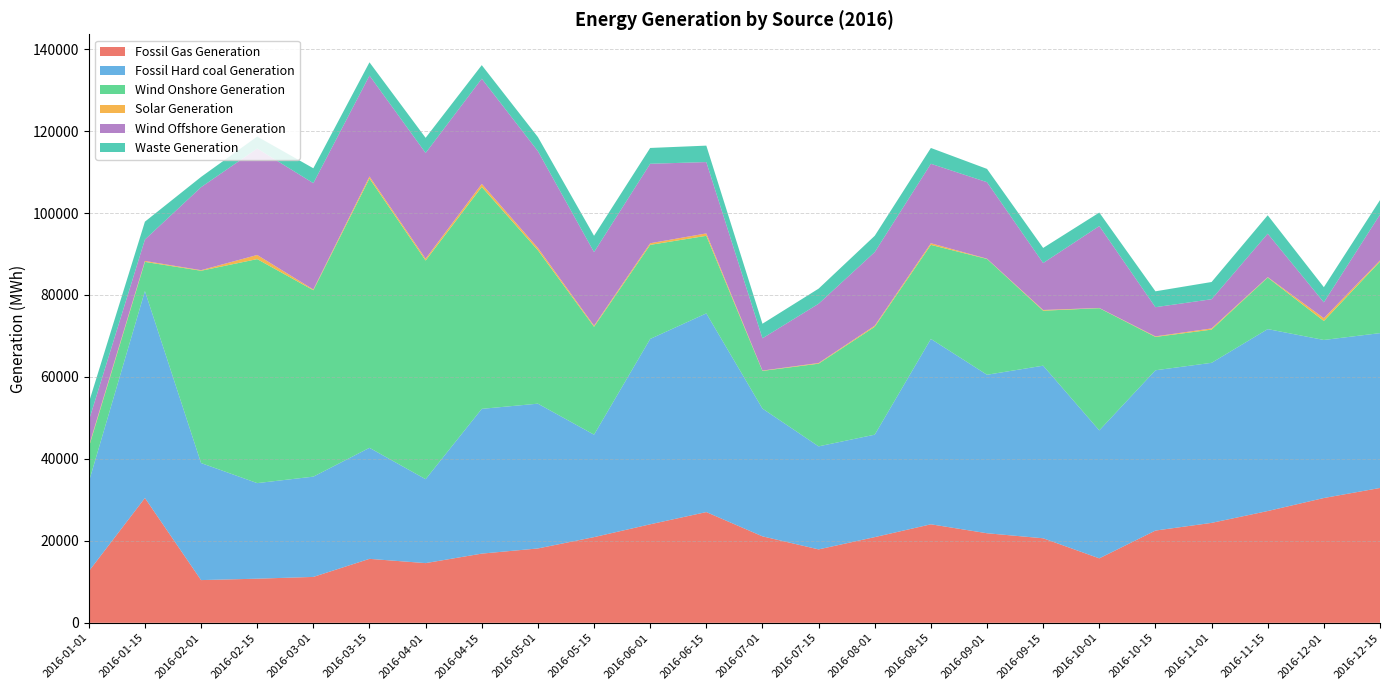

Reading left to right, what are all the values shown in this chart?

Fossil Gas Generation: 12575	30462	10425	10768	11200	15608	14569	16887	18145	20911	24039	27023	21102	17919	20911	24039	21857	20628	15732	22512	24387	27278	30453	32904
Fossil Hard coal Generation: 21761	50488	28562	23322	24469	27092	20480	35323	35331	24998	45233	48482	31174	25139	24998	45233	38674	42118	31221	39111	39058	44392	38568	37786
Wind Onshore Generation: 8475	7124	46923	54663	45487	65731	53355	54160	37441	26331	22954	18933	9197	20178	26331	22954	28255	13416	29829	8140	8100	12585	4623	17455
Solar Generation: 292	229	142	1009	184	492	448	733	567	267	400	584	78	163	267	400	66	176	48	136	294	102	701	274
Wind Offshore Generation: 6192	5225	20246	25971	25943	24618	25805	25675	23618	17958	19391	17409	7878	14458	17958	19391	18669	11459	19991	7119	7122	10600	3861	11213
Waste Generation: 4399	4360	2505	2926	3635	3233	3690	3304	3437	3979	3858	4011	3553	3687	3979	3858	3243	3679	3291	3877	4204	4490	3697	3518